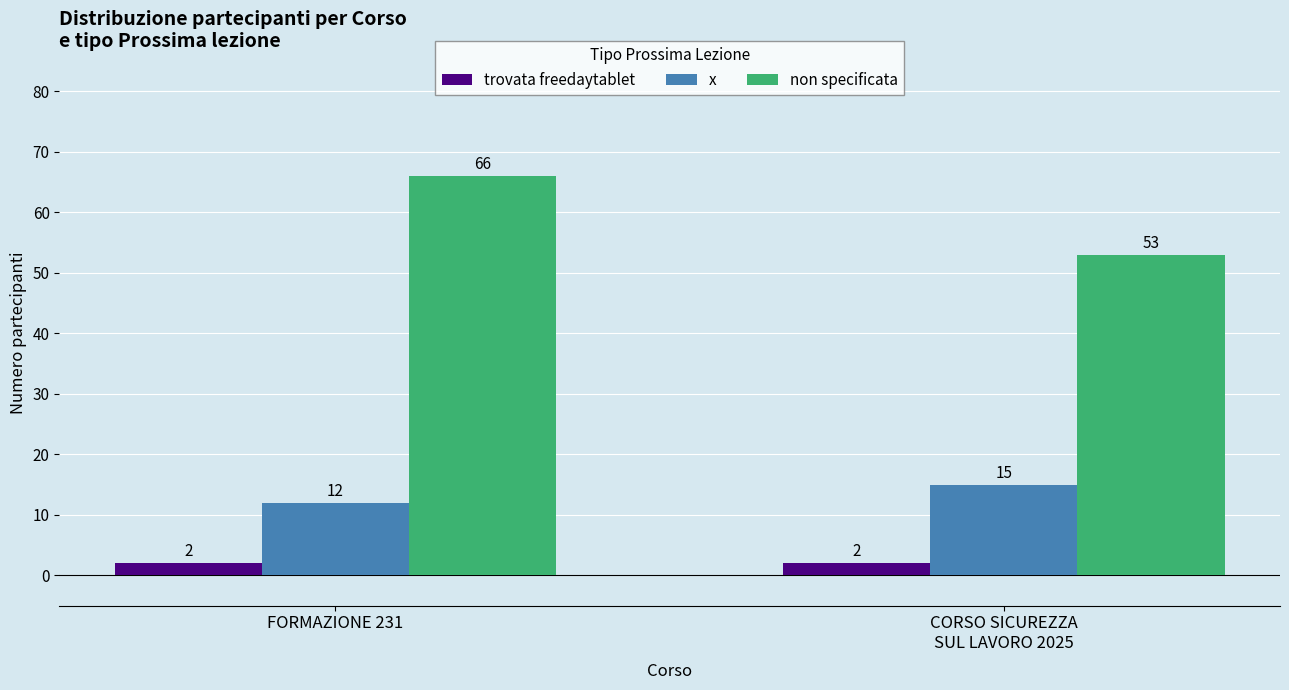

Which series changed the most between FORMAZIONE 231 and CORSO SICUREZZA
SUL LAVORO 2025?

non specificata